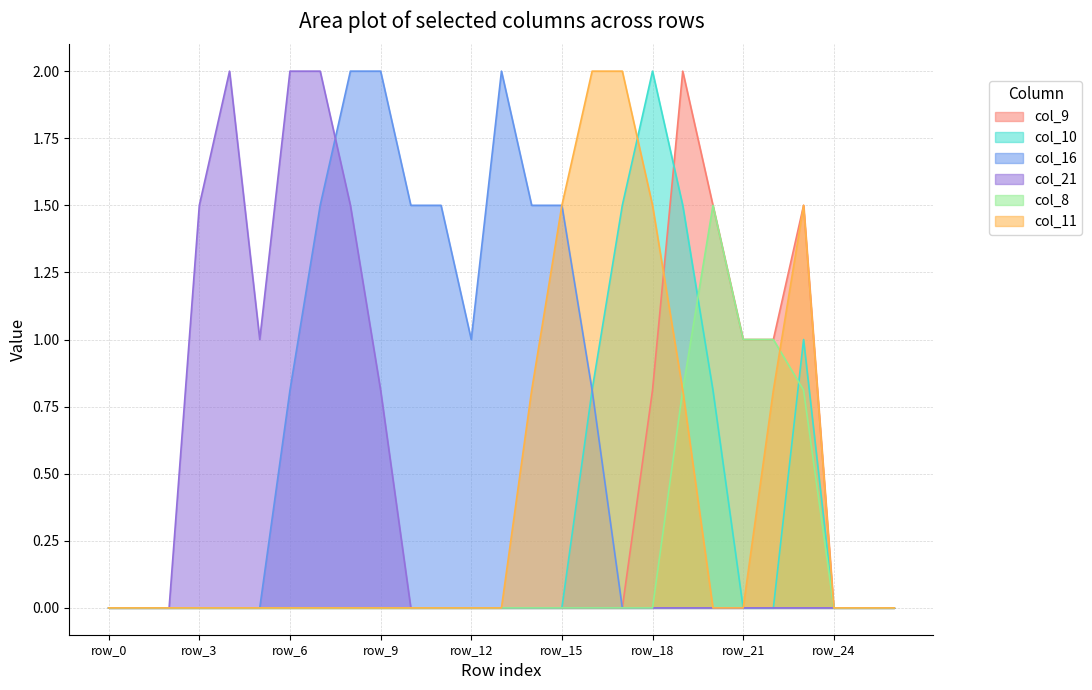

Which series has the largest total across all categories?

col_16